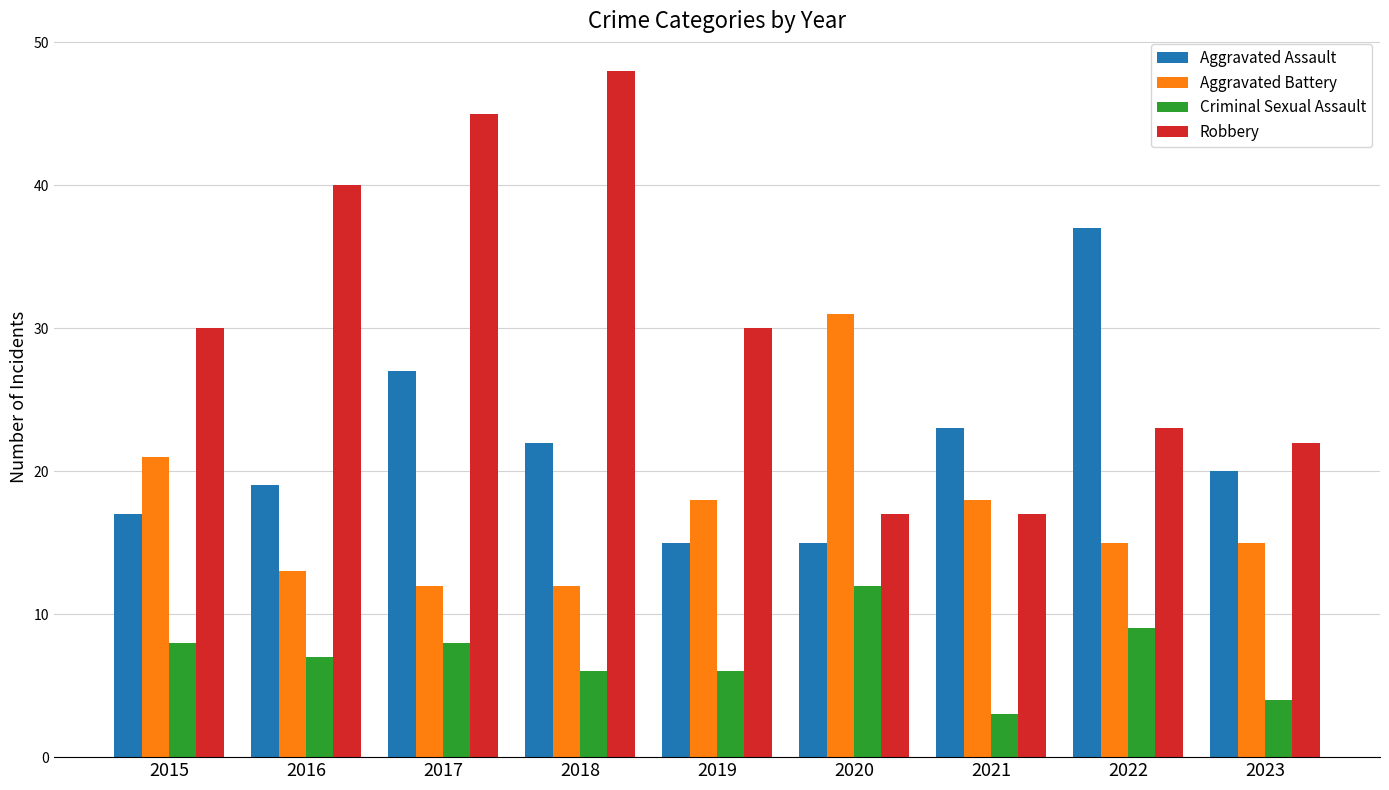

At which label is Aggravated Assault closest to 26?

2017